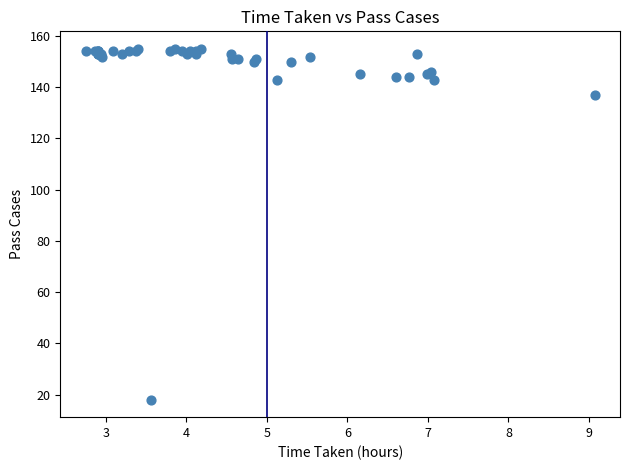

What Y value in the scatter plot is closest to 86?

137